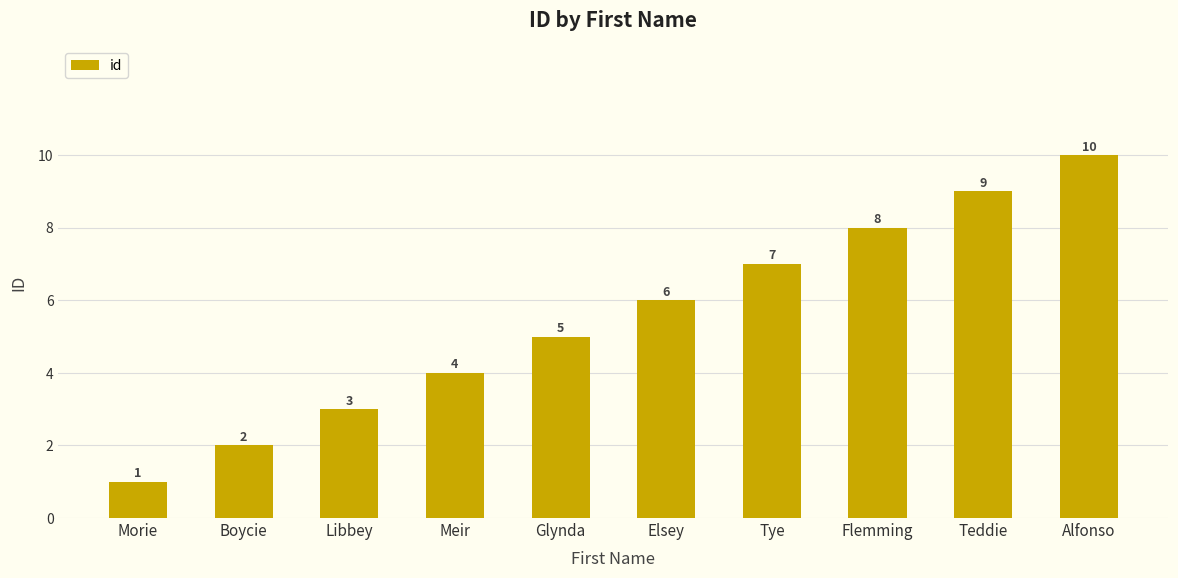

Which has a higher value, Glynda or Elsey?

Elsey